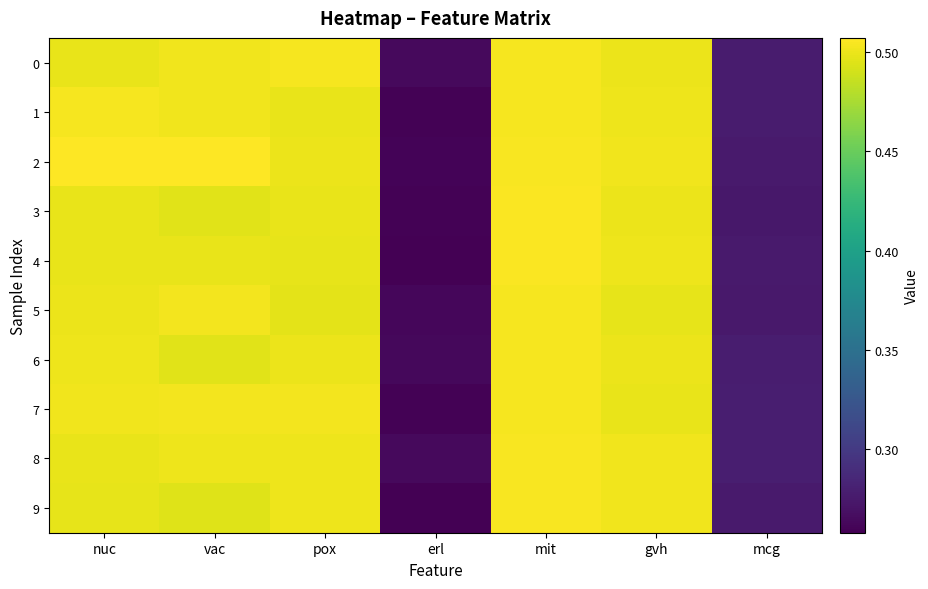

At how many categories does at least one series exceed 0?

7